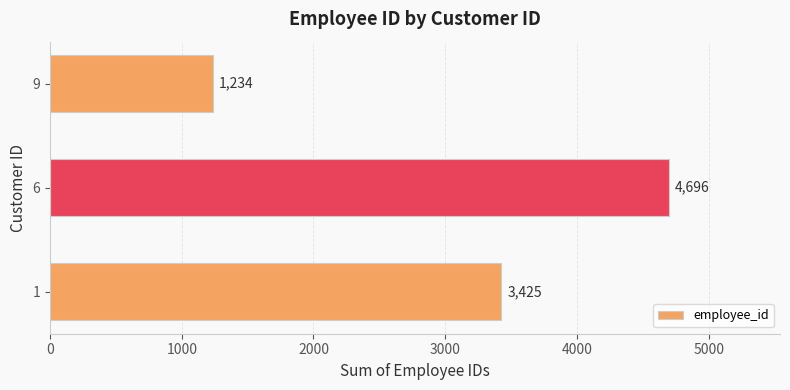

Approximately how many times larger is the value at 1 compared to 9?

2.8